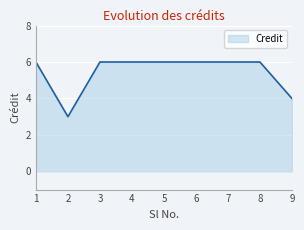

What is the sum of all values?

49